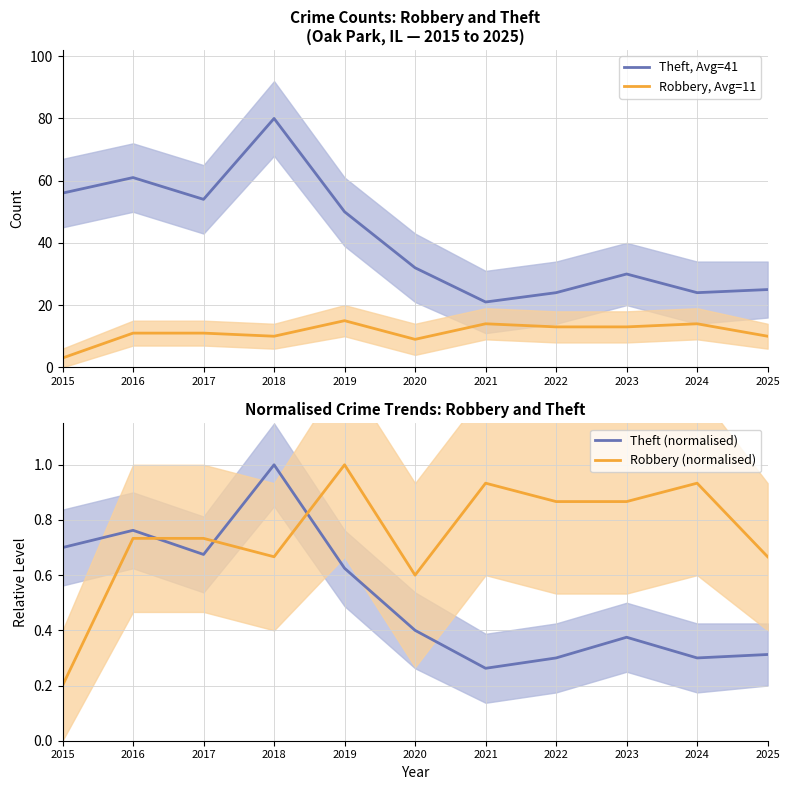

How many values in the Robbery, Avg=11 series exceed 11?

5